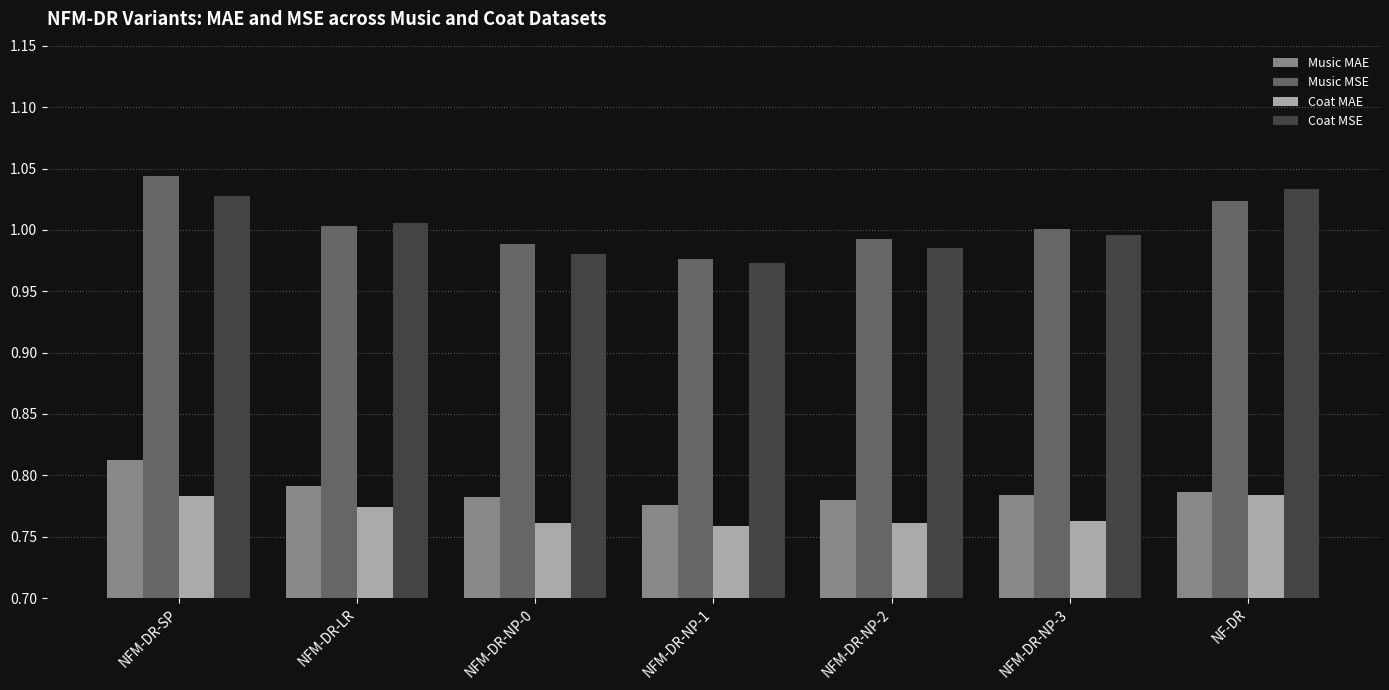

The Coat MAE series shows 0.2 at NFM-DR-LR. True or false?

False